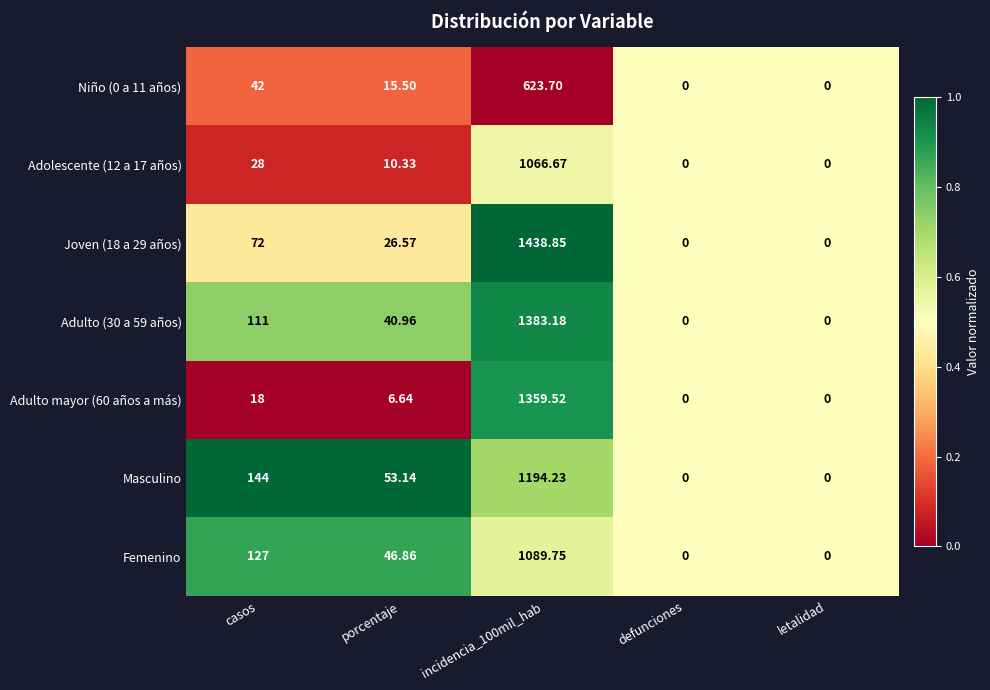

Between porcentaje and letalidad, which series saw the biggest shift?

Masculino